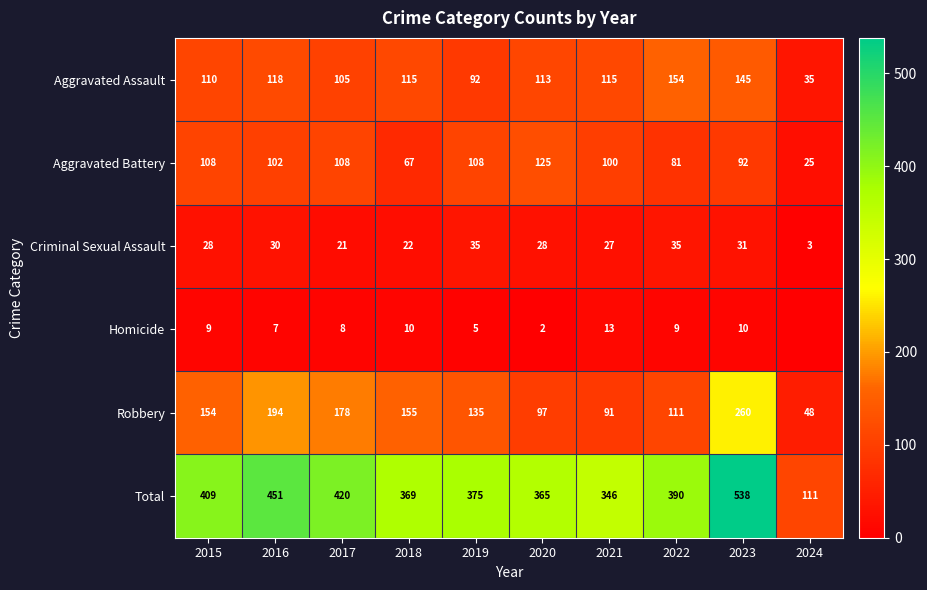

Between 2016 and 2023, which is larger?

2023